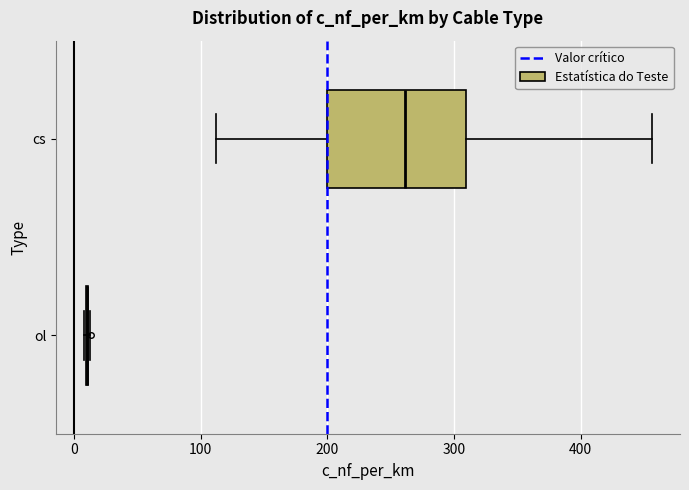

Reading bottom to top, transcribe this box plot: for each box, give where its median line is, the range the box spans, and where its two whiskers end, as read against the x-axis. The values are not printed on the chart, so give them approximately, as read against the axis.

ol: box collapsed to a line at 10, whiskers 10 to 10
cs: median 260, box 200 to 310, whiskers 110 to 460